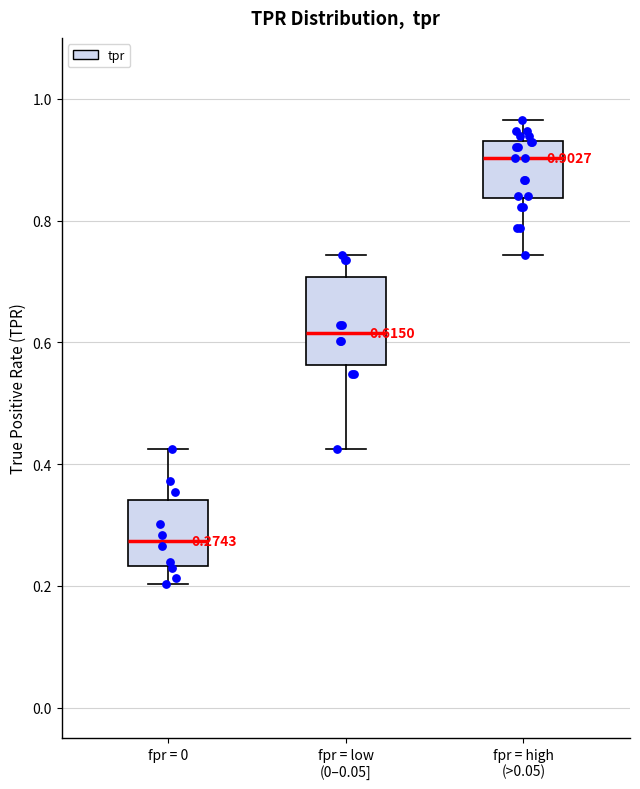

Which box has the lowest median line?

fpr = 0